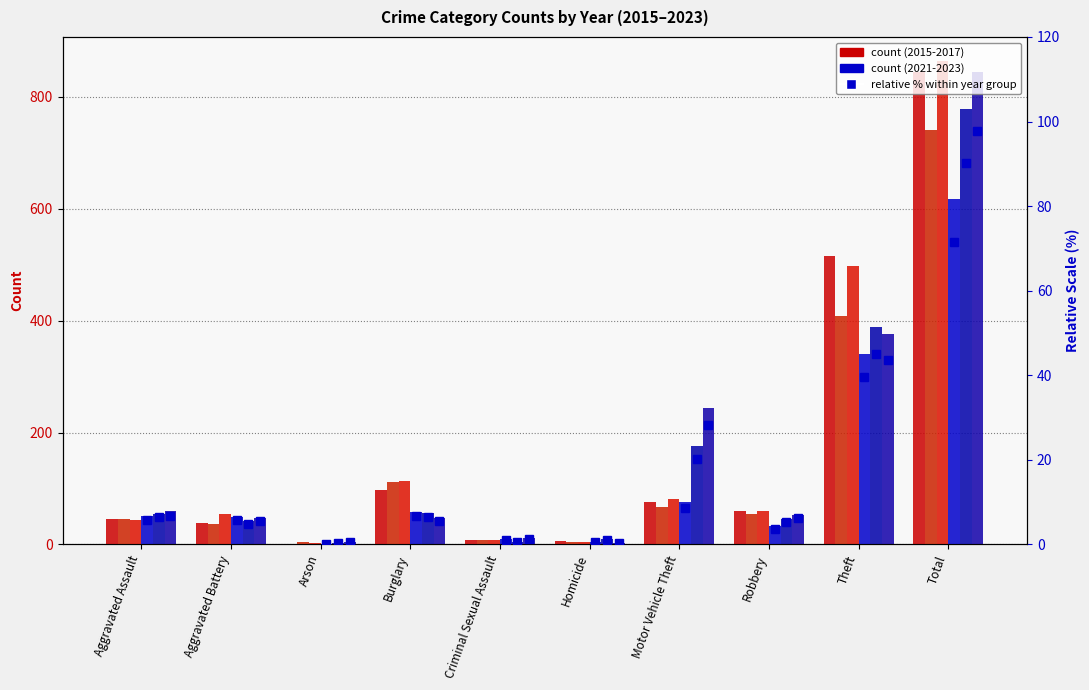

What is the difference between the maximum and second lowest values in the 2022 pct series?

89.6